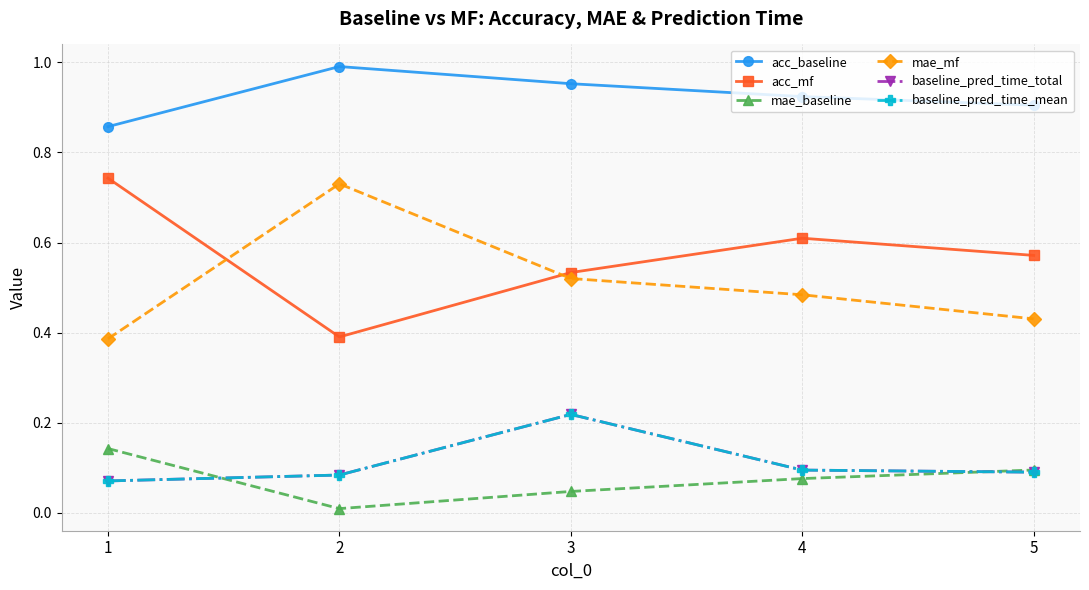

Is this an area chart (filled region under the line)?

No